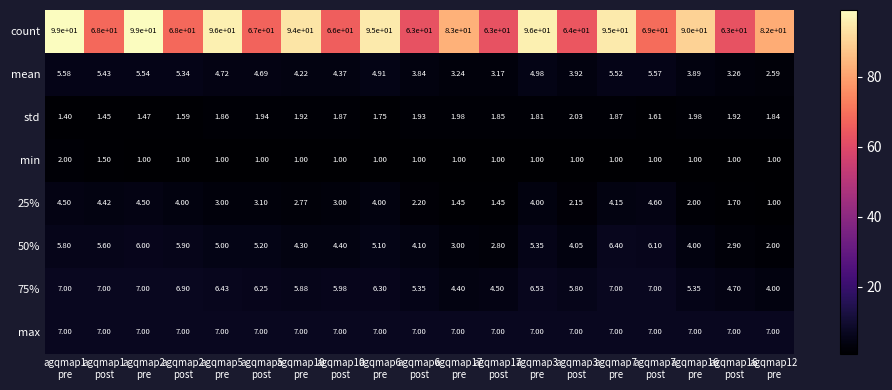

Which series has the largest range (max minus min)?

count